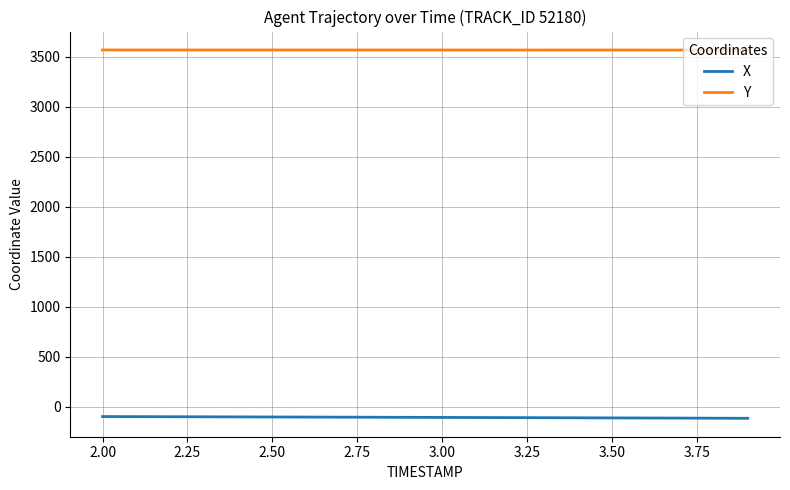

Rank the series by their maximum value, from highest to lowest.

Y, X